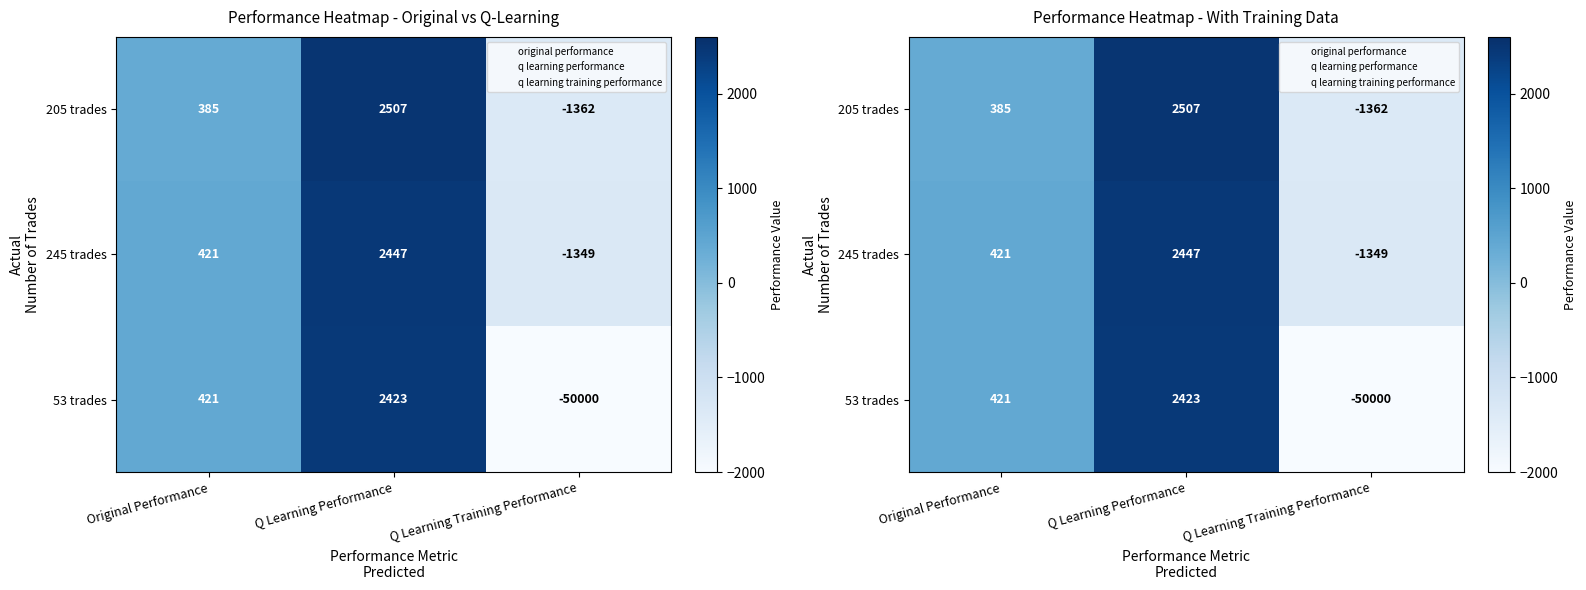

Which category has the lowest value across all series?

Q Learning Training Performance